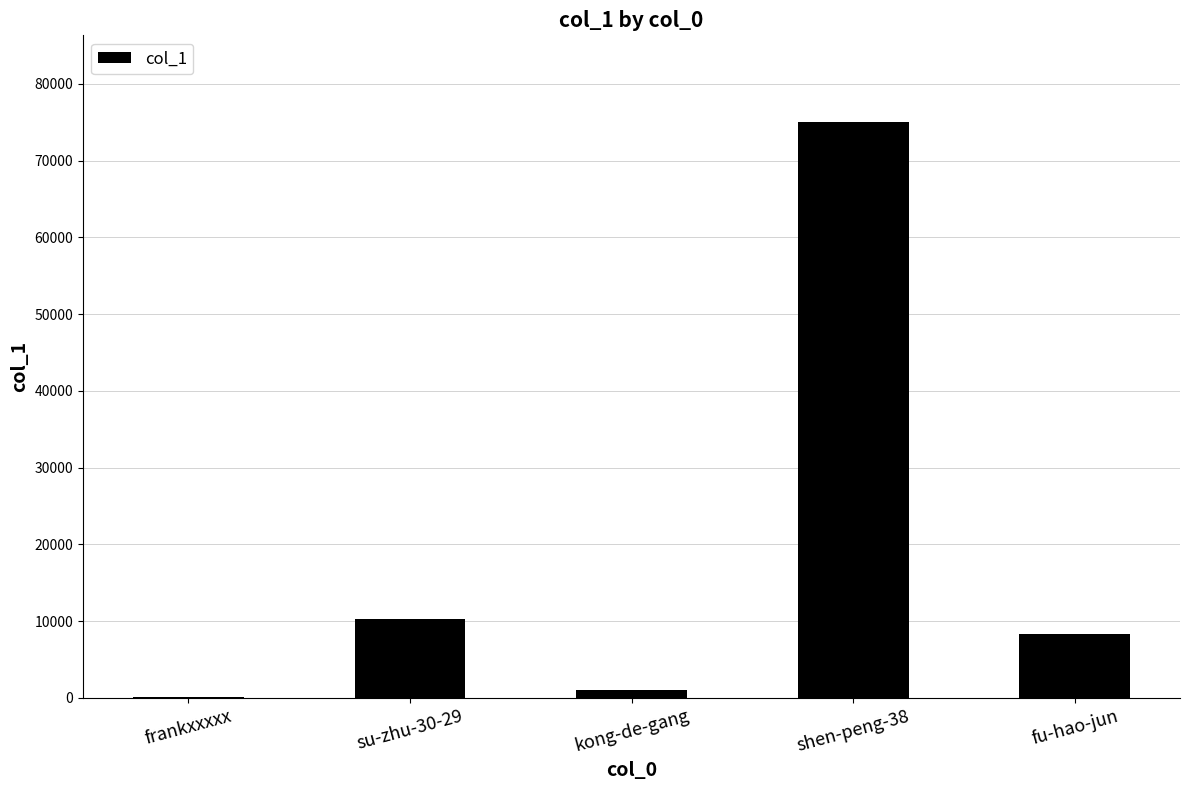

Is it true that the value at fu-hao-jun is 14012?

False